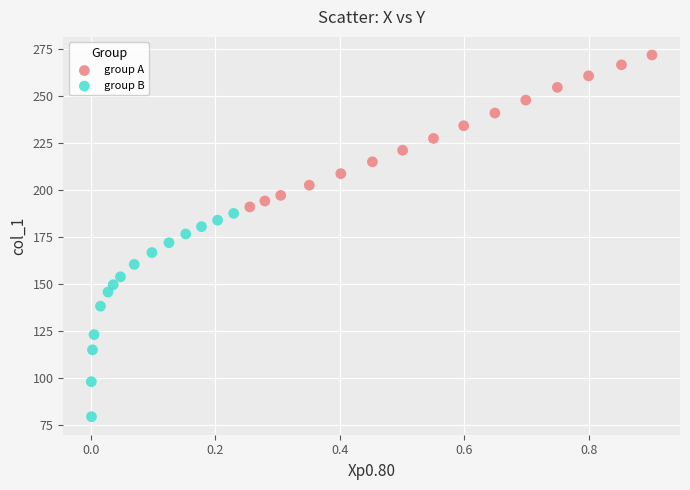

Which series reaches the maximum Y coordinate?

group A